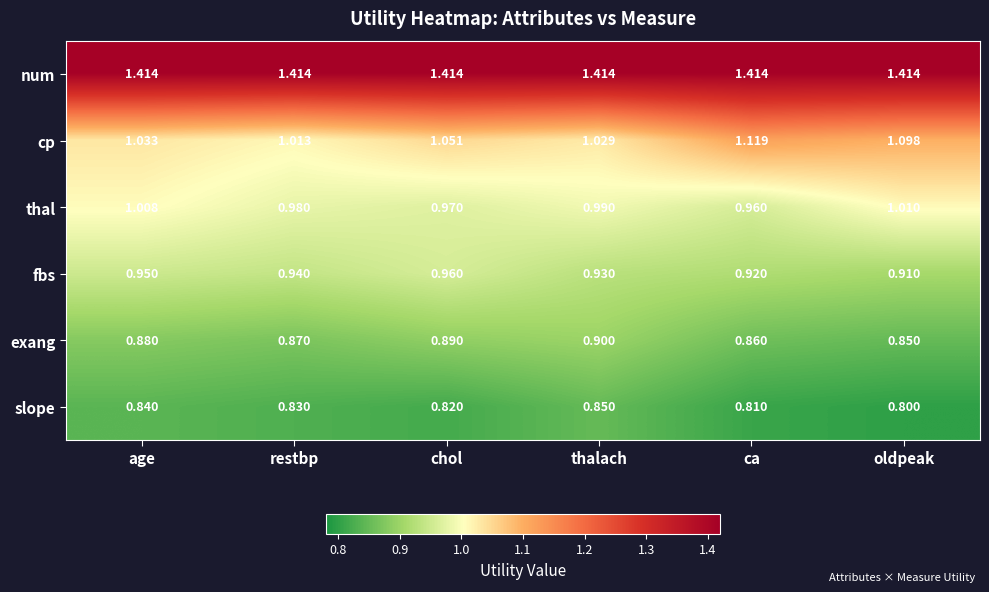

Count the number of data series in this chart.

6